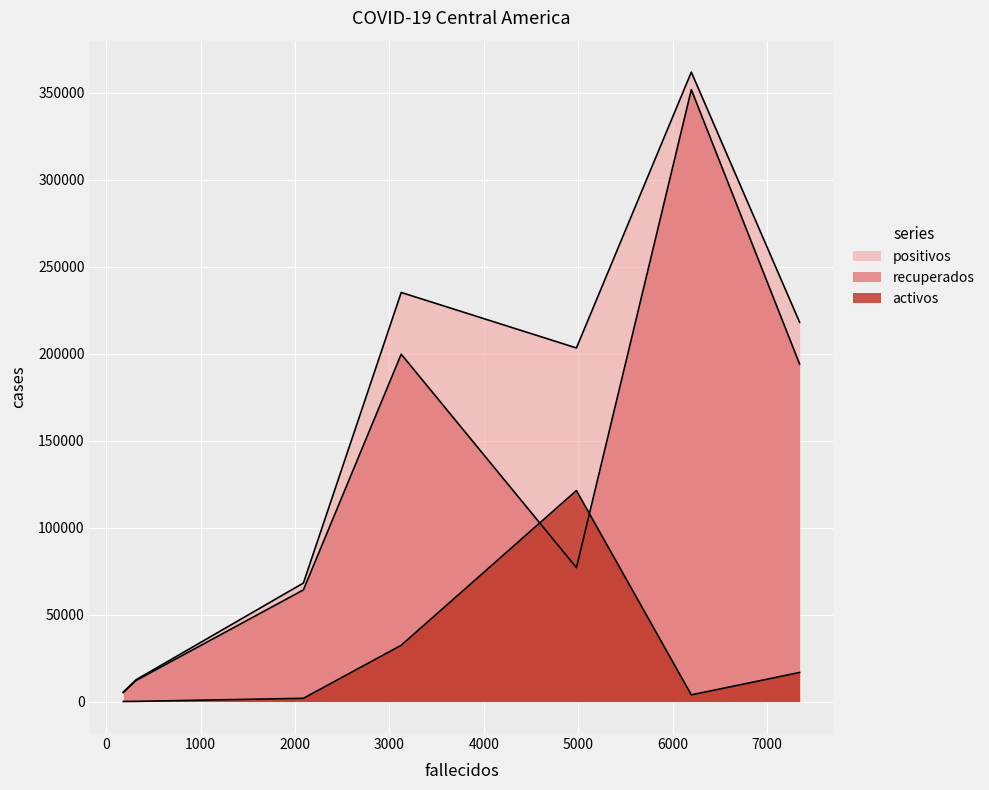

What is the difference between the maximum and minimum values in the recuperados series?

346737